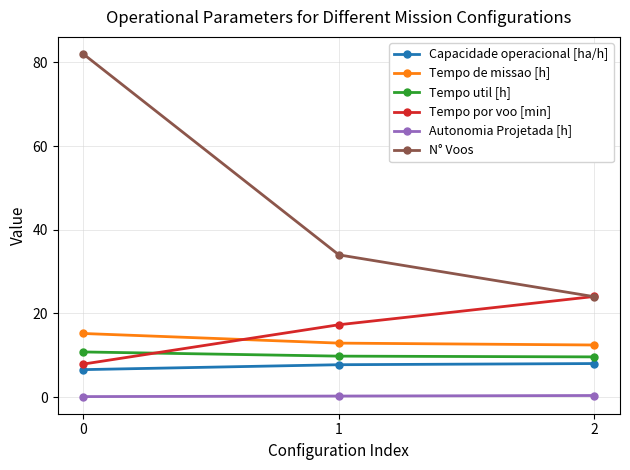

How many lines are shown in the chart?

6